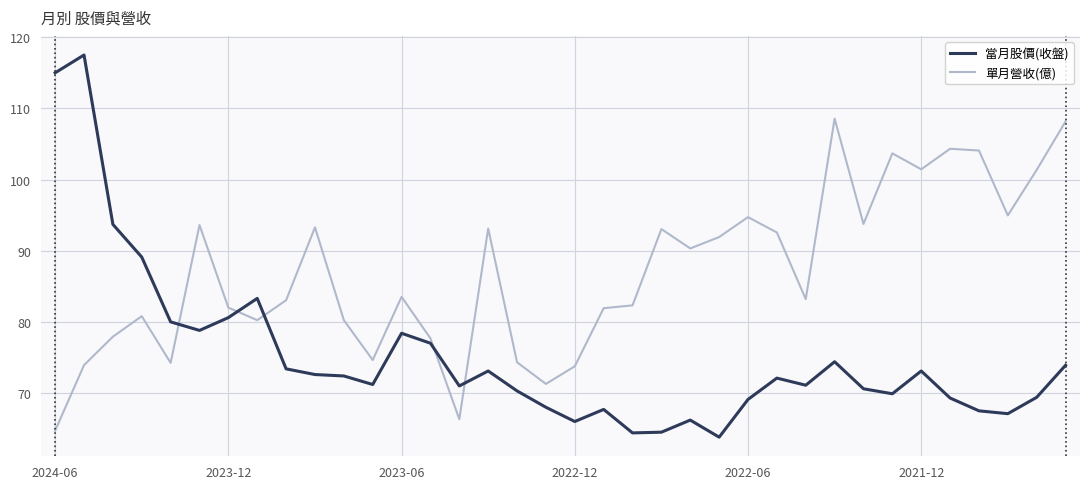

What is the difference between the maximum and minimum values in the 當月股價(收盤) series?

53.7